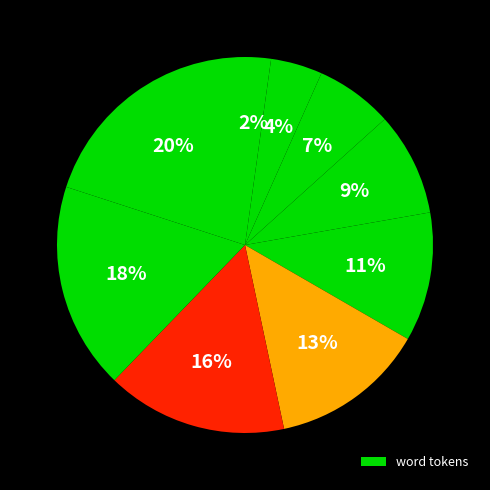

How many slices are in this pie chart?

9